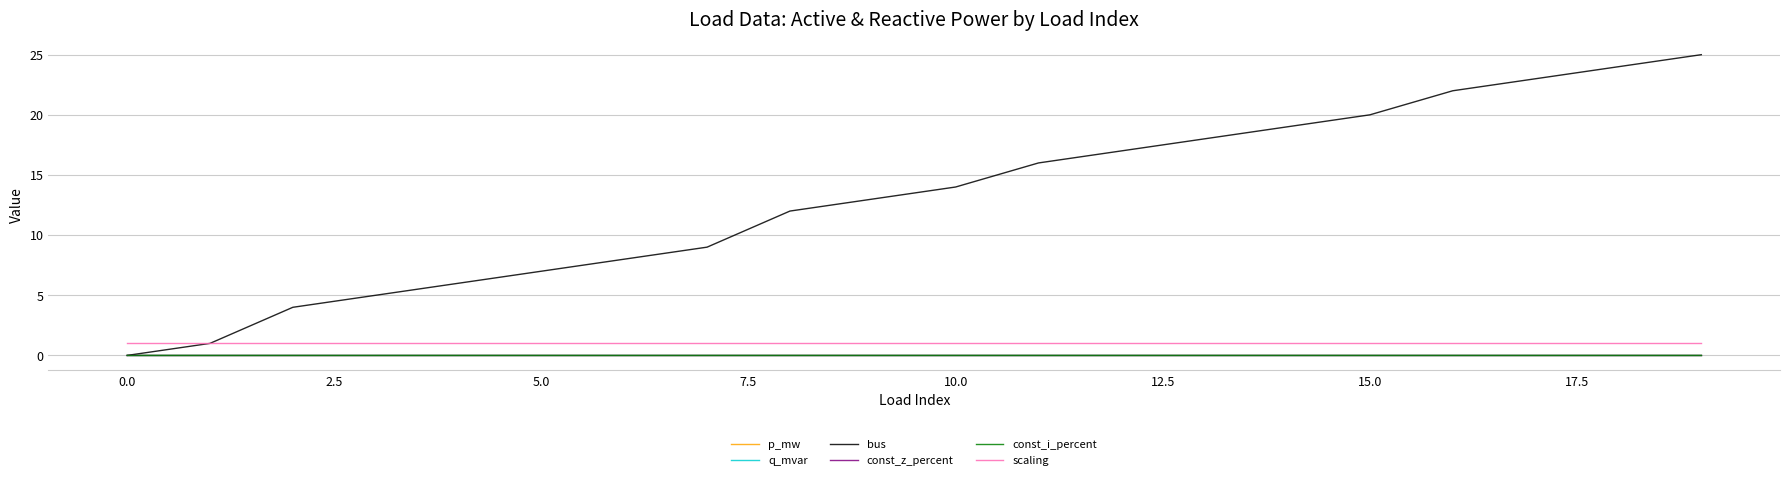

Reading left to right, what are all the values shown in this chart?

p_mw: 0.0	0.0	0.0	0.0	0.0	0.0	0.0	0.0	0.0	0.0	0.0	0.0	0.0	0.0	0.0	0.0	0.0	0.0	0.0	0.0
q_mvar: 0.0	0.0	0.0	0.0	0.0	0.0	0.0	0.0	0.0	0.0	0.0	0.0	0.0	0.0	0.0	0.0	0.0	0.0	0.0	0.0
bus: 0.0	1.0	4.0	5.0	6.0	7.0	8.0	9.0	12.0	13.0	14.0	16.0	17.0	18.0	19.0	20.0	22.0	23.0	24.0	25.0
const_z_percent: 0.0	0.0	0.0	0.0	0.0	0.0	0.0	0.0	0.0	0.0	0.0	0.0	0.0	0.0	0.0	0.0	0.0	0.0	0.0	0.0
const_i_percent: 0.0	0.0	0.0	0.0	0.0	0.0	0.0	0.0	0.0	0.0	0.0	0.0	0.0	0.0	0.0	0.0	0.0	0.0	0.0	0.0
scaling: 1.0	1.0	1.0	1.0	1.0	1.0	1.0	1.0	1.0	1.0	1.0	1.0	1.0	1.0	1.0	1.0	1.0	1.0	1.0	1.0